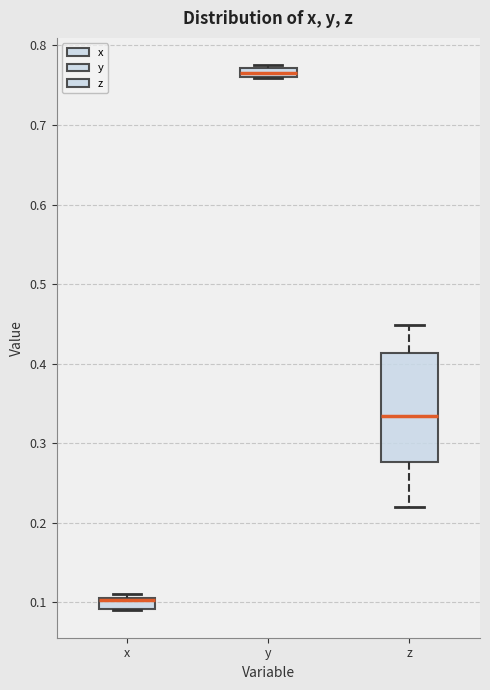

Comparing the boxes themselves (not the whiskers), which one is the tallest?

z